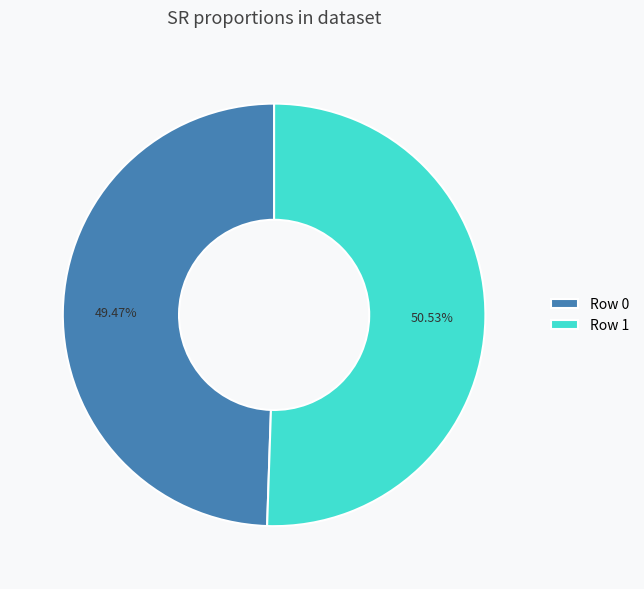

Which category has the smallest portion of the pie?

Row 0